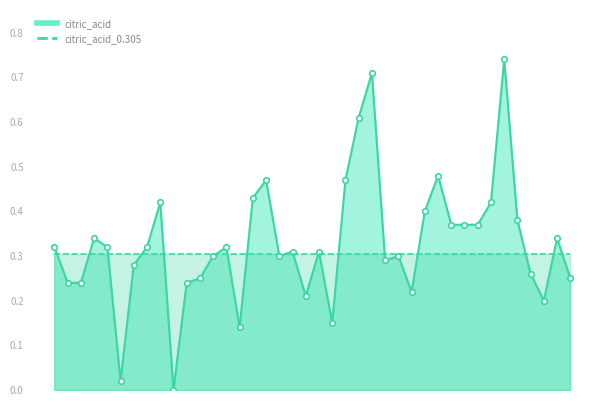

The chart shows a value of 0.2 at 5347. True or false?

True